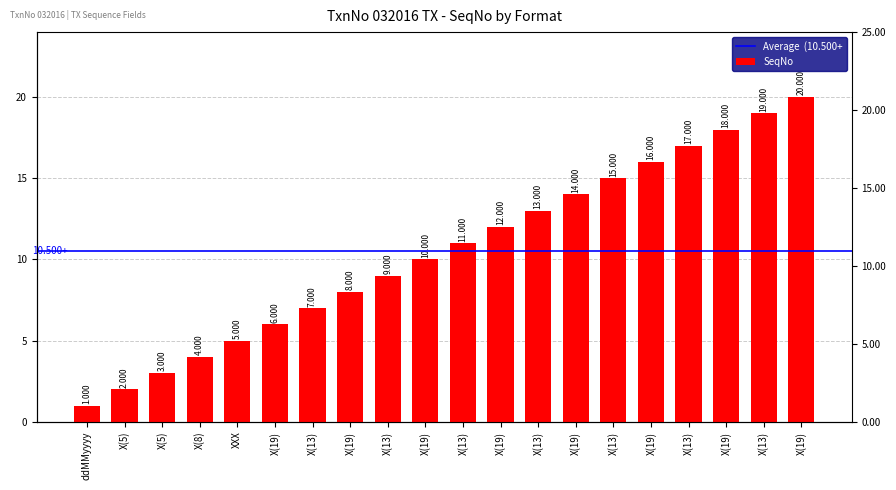

Rank the categories by value from lowest to highest.

ddMMyyyy, X(5), X(5), X(8), XXX, X(19), X(13), X(19), X(13), X(19), X(13), X(19), X(13), X(19), X(13), X(19), X(13), X(19), X(13), X(19)